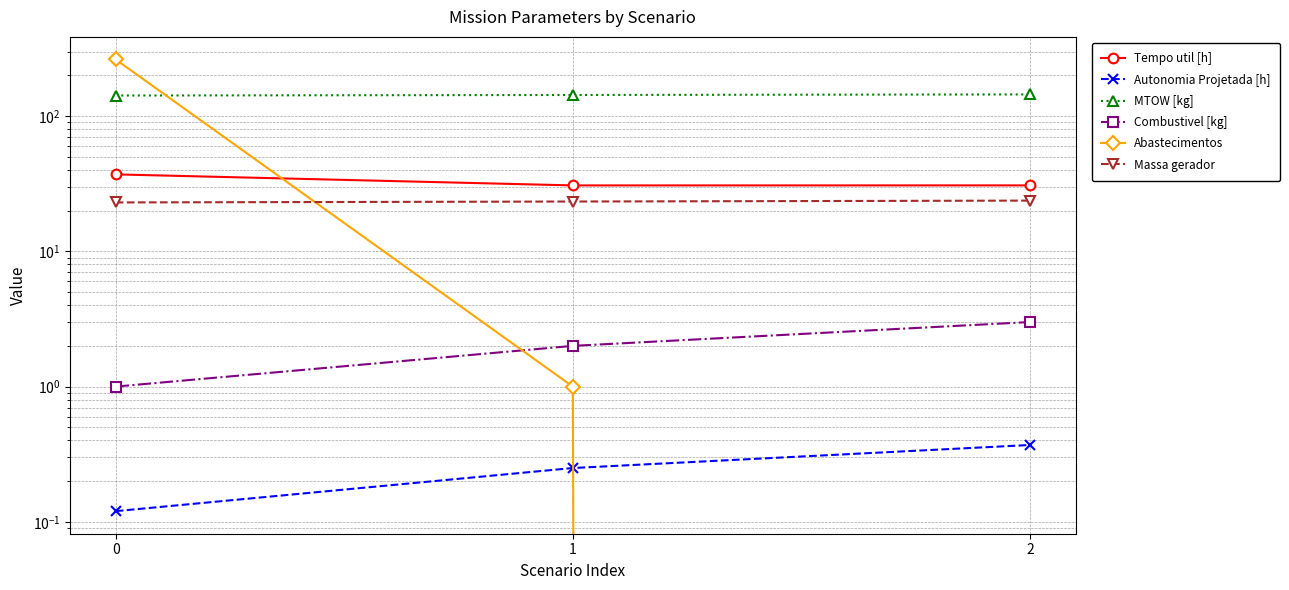

Which series has the largest range (max minus min)?

Abastecimentos